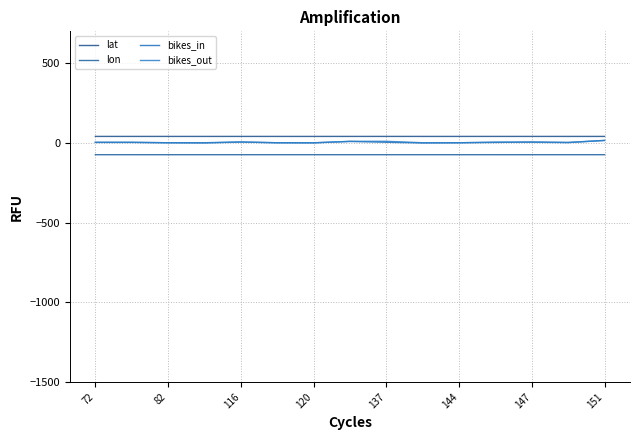

How many lines are shown in the chart?

4